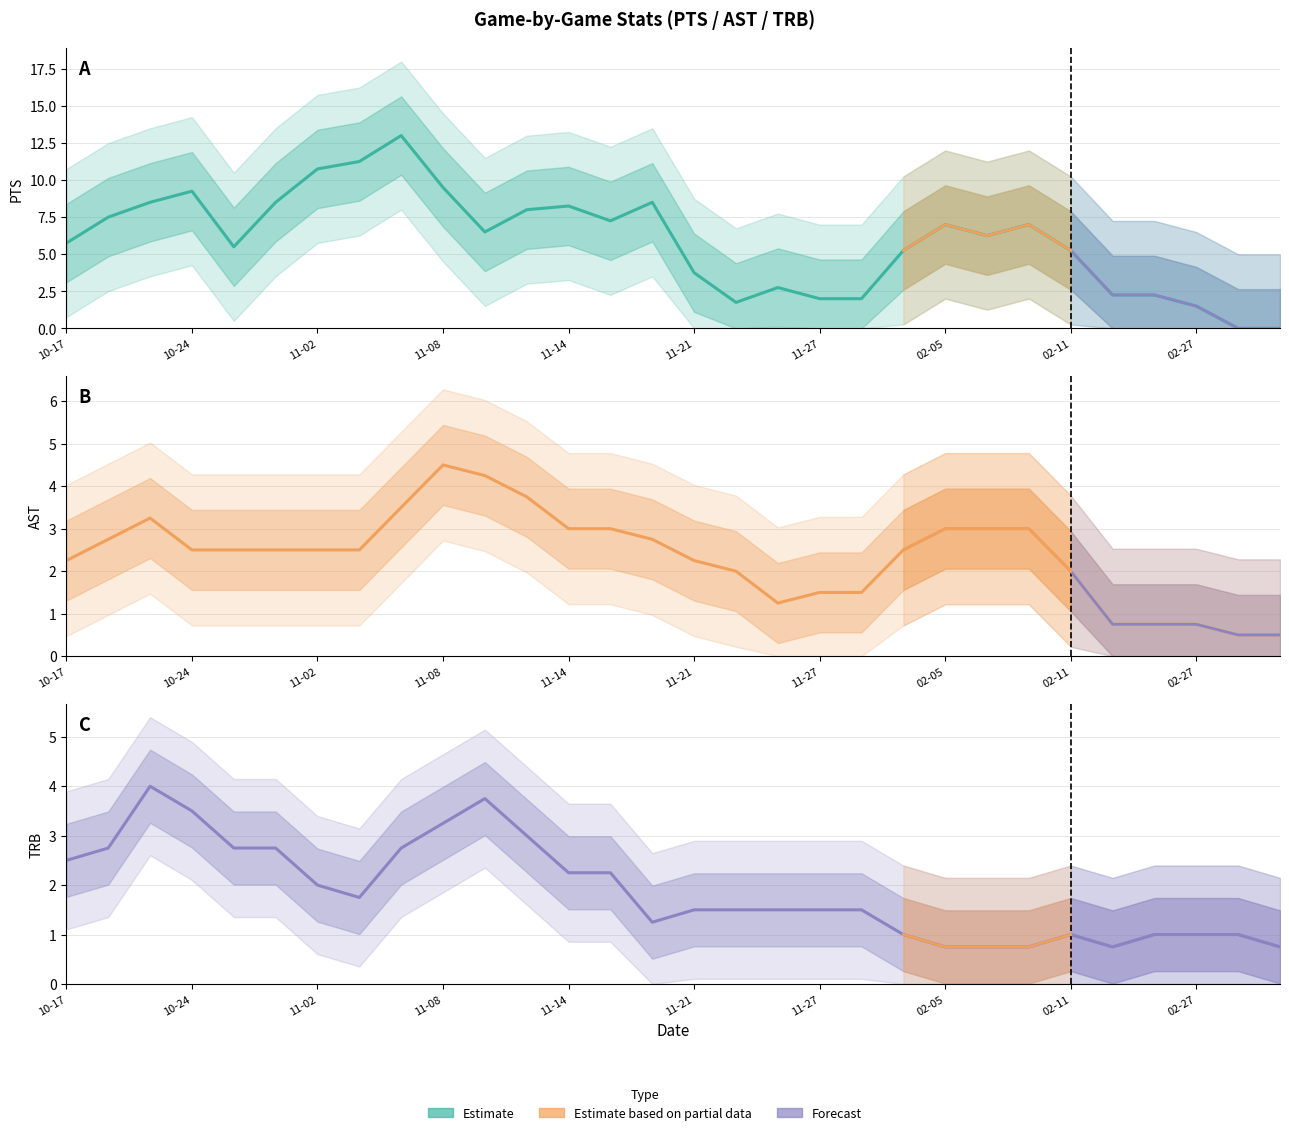

At which label does AST first exceed 2?

2018-10-17